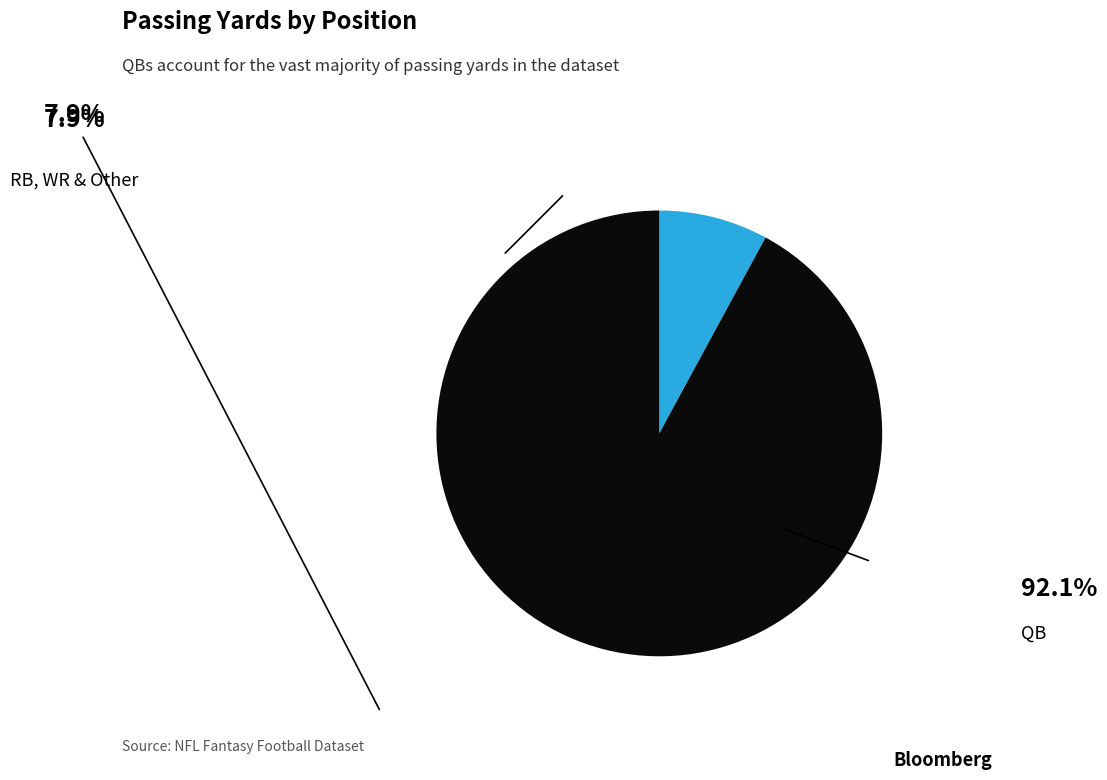

Is there any slice that represents more than half of the pie?

Yes